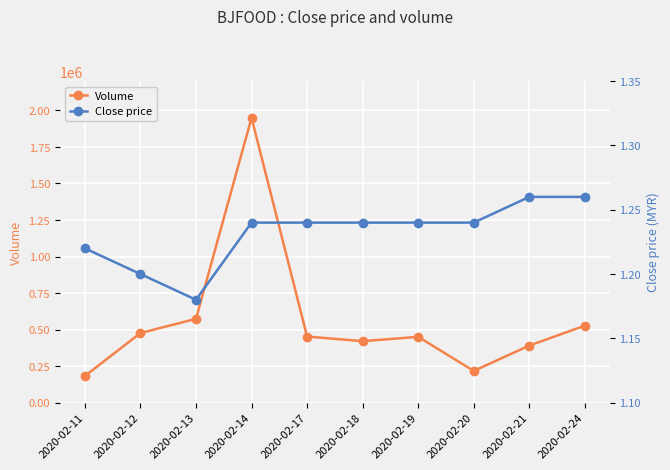

Reading left to right, transcribe all the data shown in this chart.

Volume: 182300.0	476300.0	573300.0	1949400.0	452200.0	420700.0	450200.0	217100.0	390500.0	527000.0
Close price: 1.2	1.2	1.2	1.2	1.2	1.2	1.2	1.2	1.3	1.3